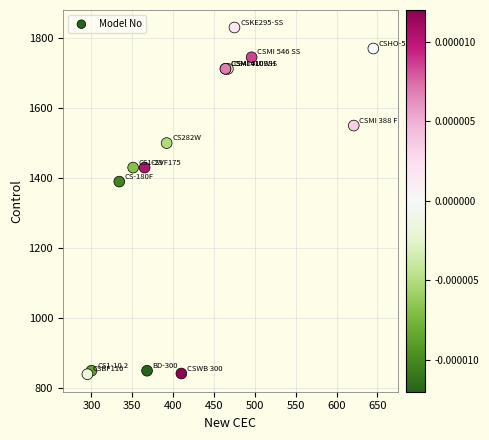

What Y value in the scatter plot is closest to 1335?

1390